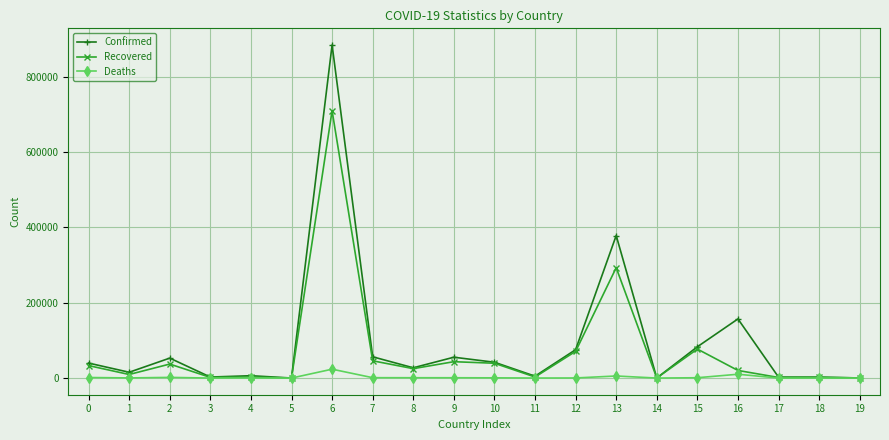

Rank the series by their maximum value, from highest to lowest.

Confirmed, Recovered, Deaths